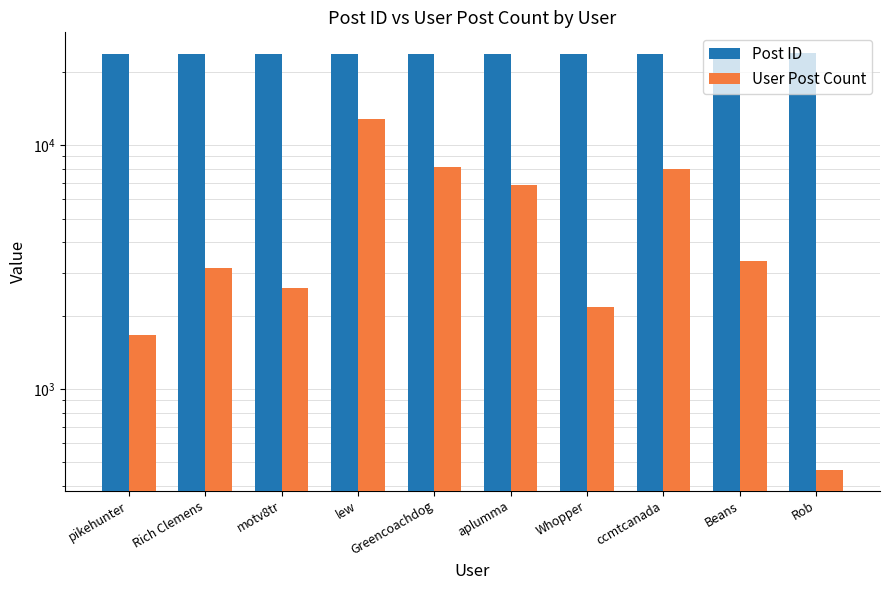

At Greencoachdog, list the series in order from largest to smallest.

Post ID, User Post Count